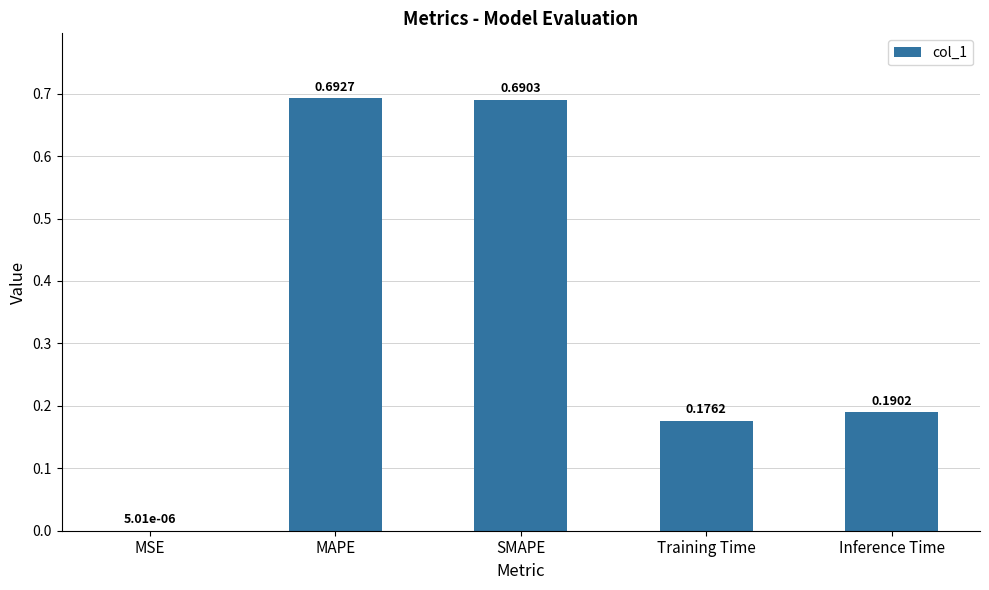

What is the sum of the values at Training Time and SMAPE?

0.9